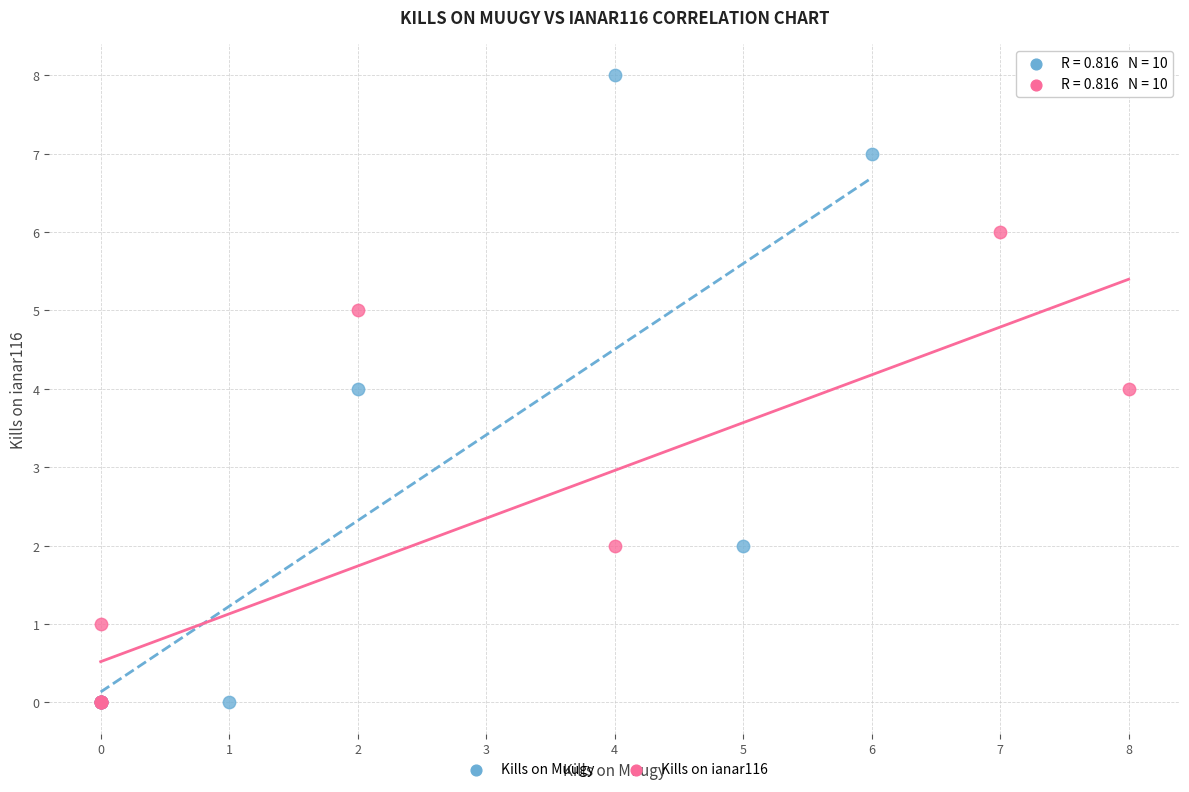

What are all the series names shown in the legend?

Kills on Muugy, Kills on ianar116